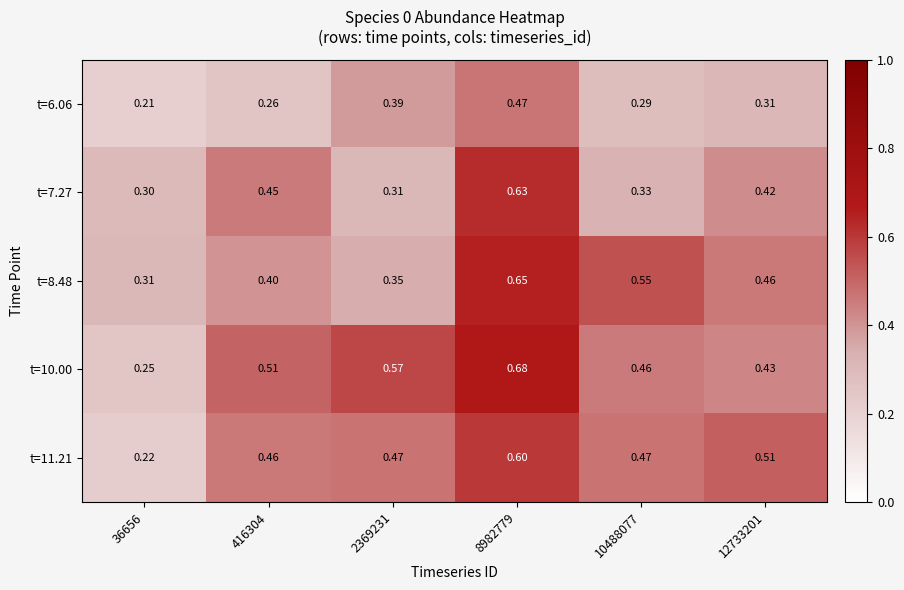

At which category is the sum across all series the highest?

8982779